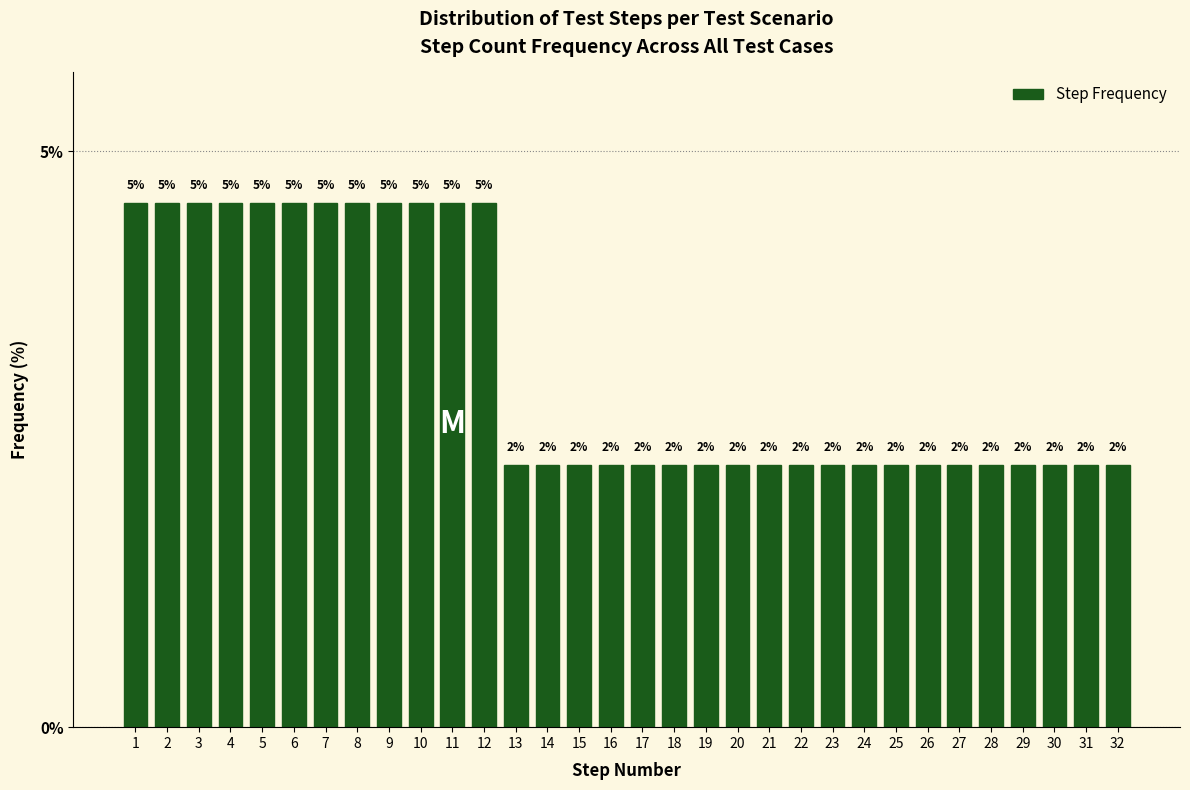

How many bars are there in total?

32